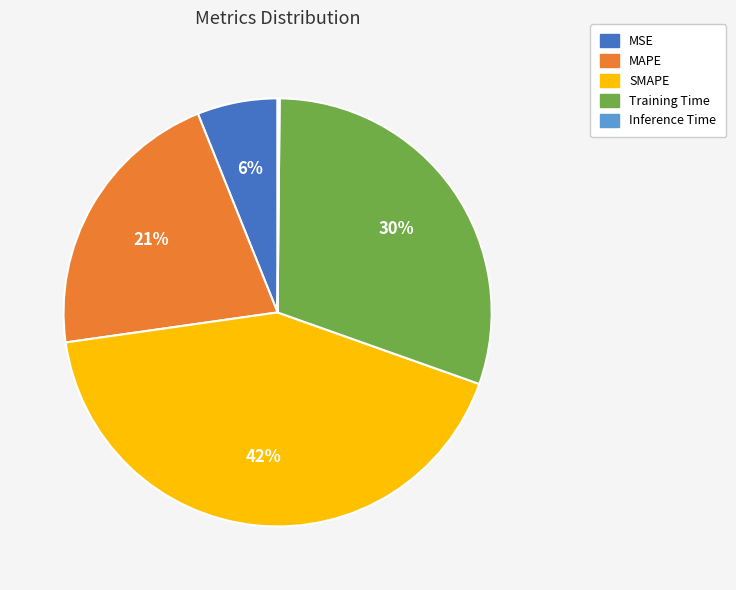

Which category has the biggest portion of the pie?

SMAPE